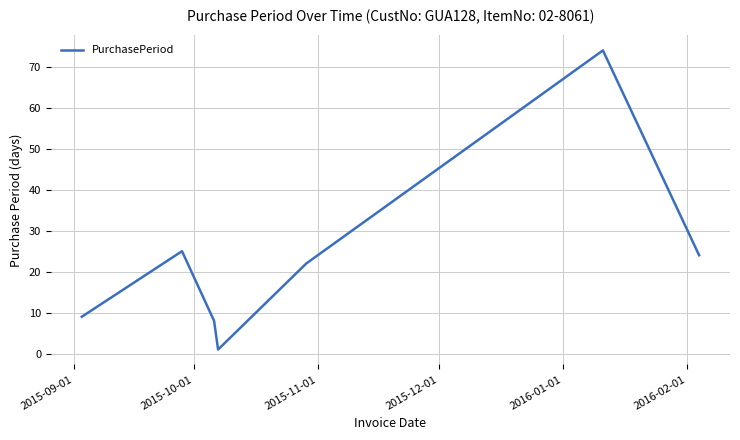

How many lines are shown in the chart?

1